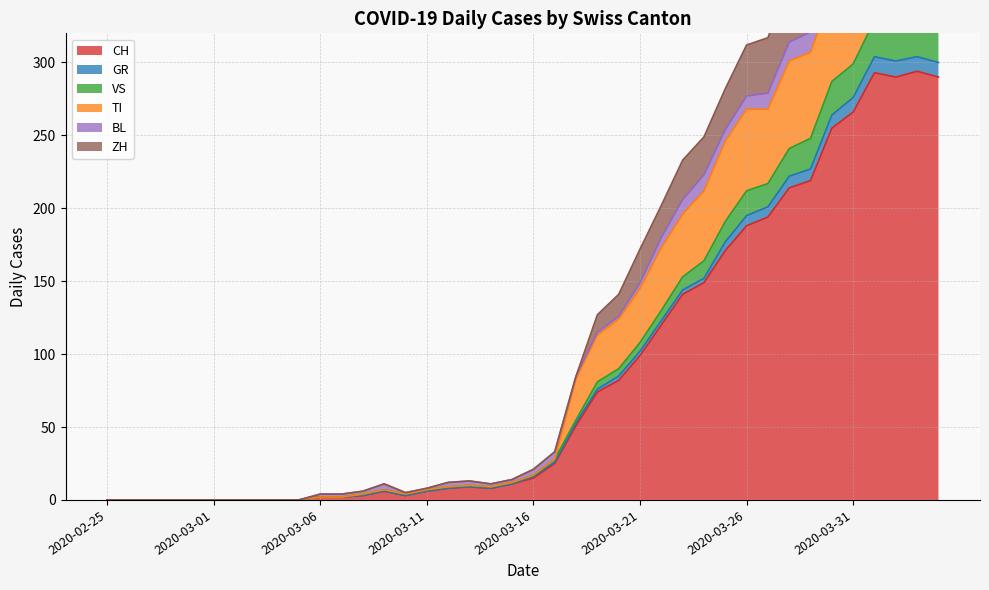

At which category does GR reach its first local valley?

2020-03-10